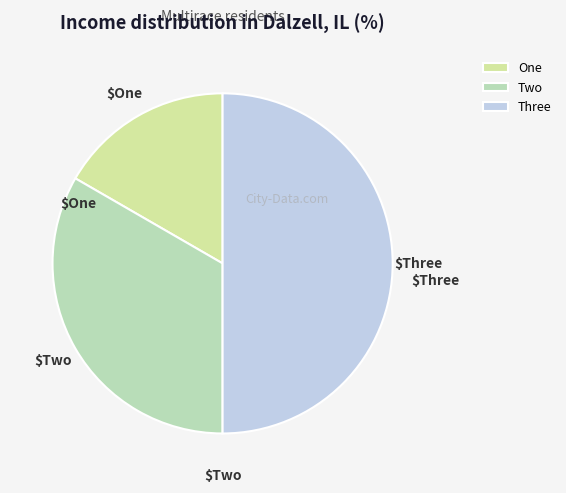

How many segments does this pie chart have?

3